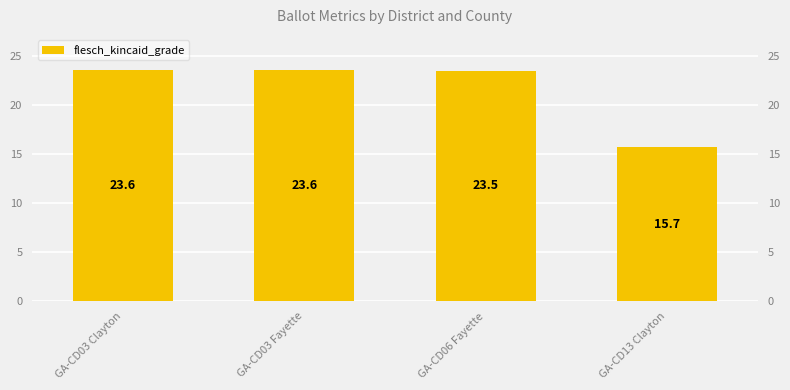

Which has a higher value, GA-CD13 Clayton or GA-CD06 Fayette?

GA-CD06 Fayette